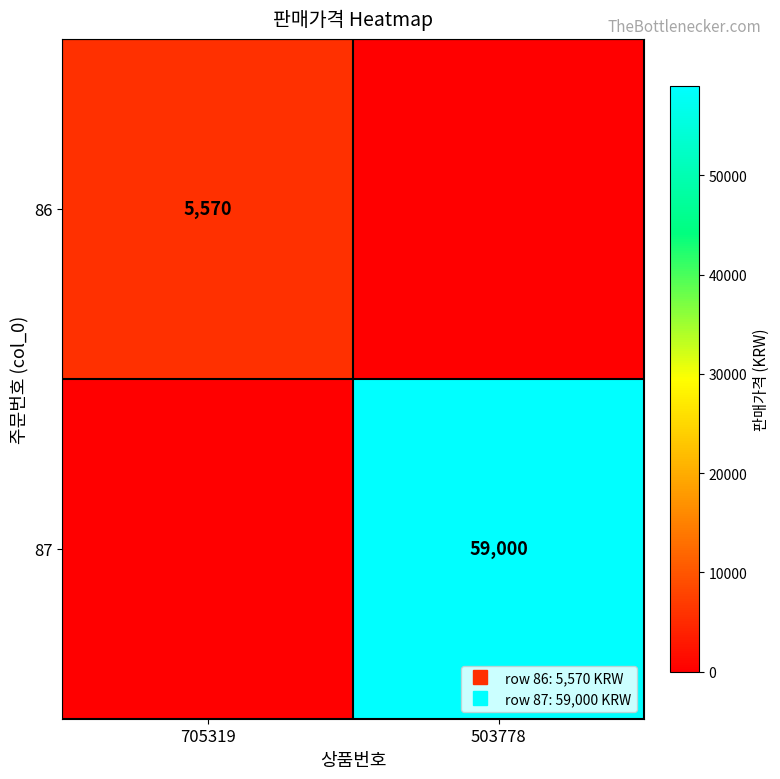

Rank the series by their maximum value, from lowest to highest.

86, 87